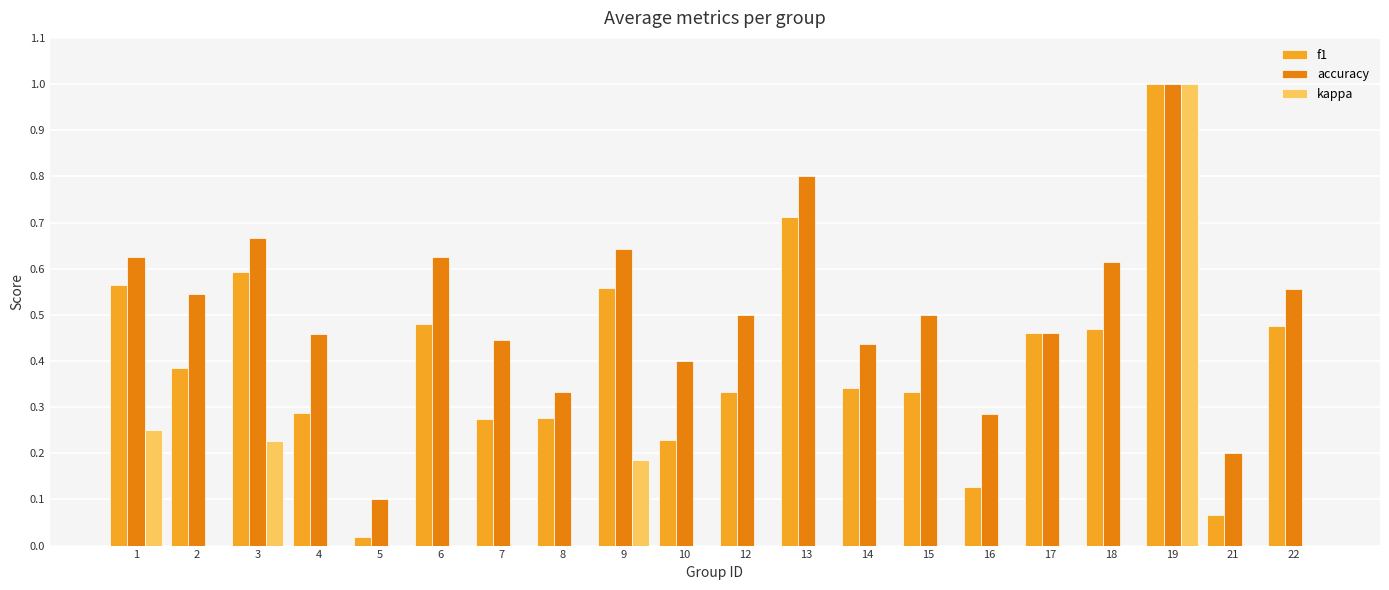

What is the value of the kappa bar at the 1st from the left?

0.2